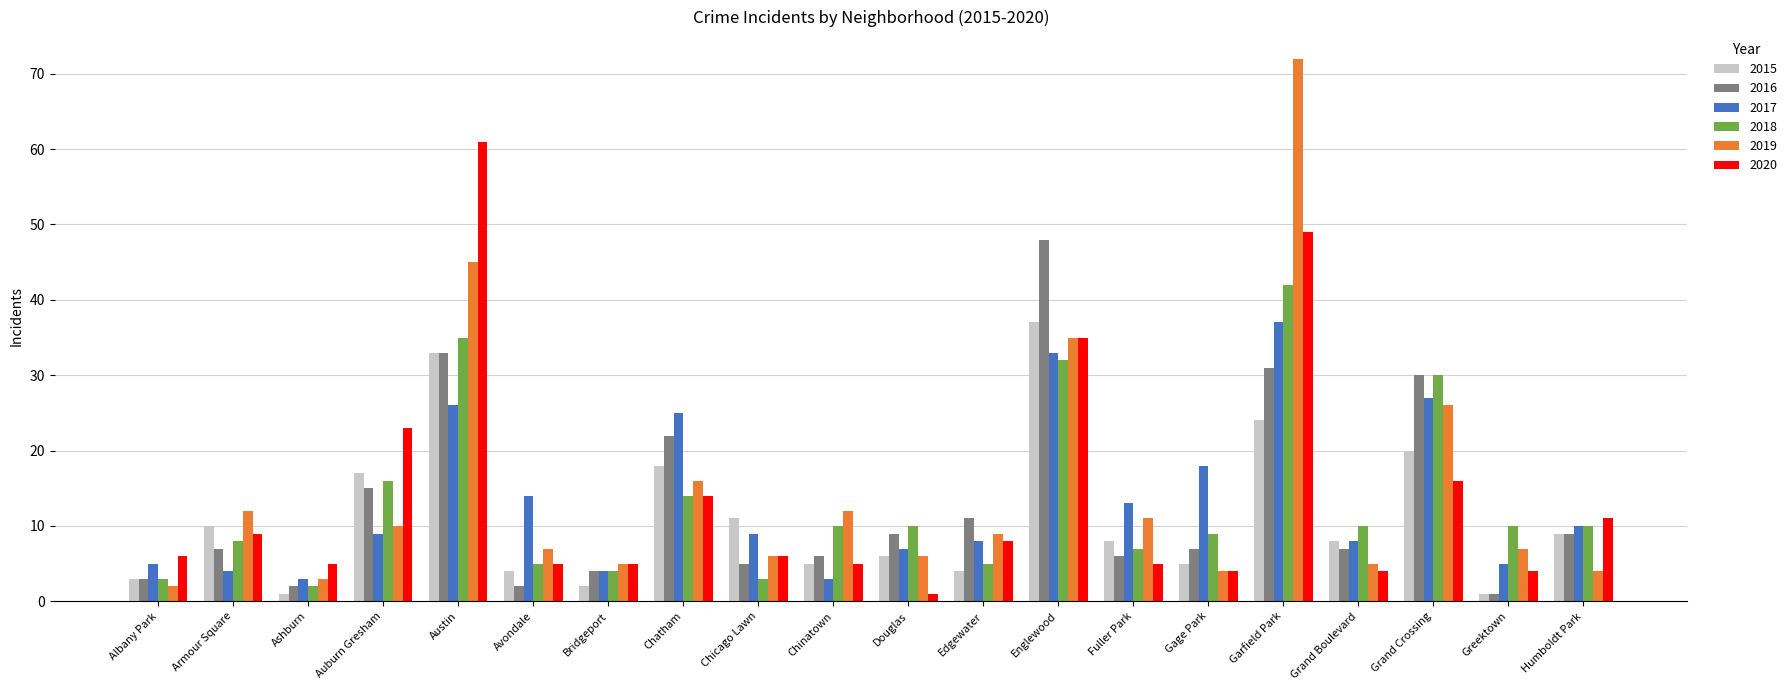

Which category has the highest value in the 2015 series?

Englewood